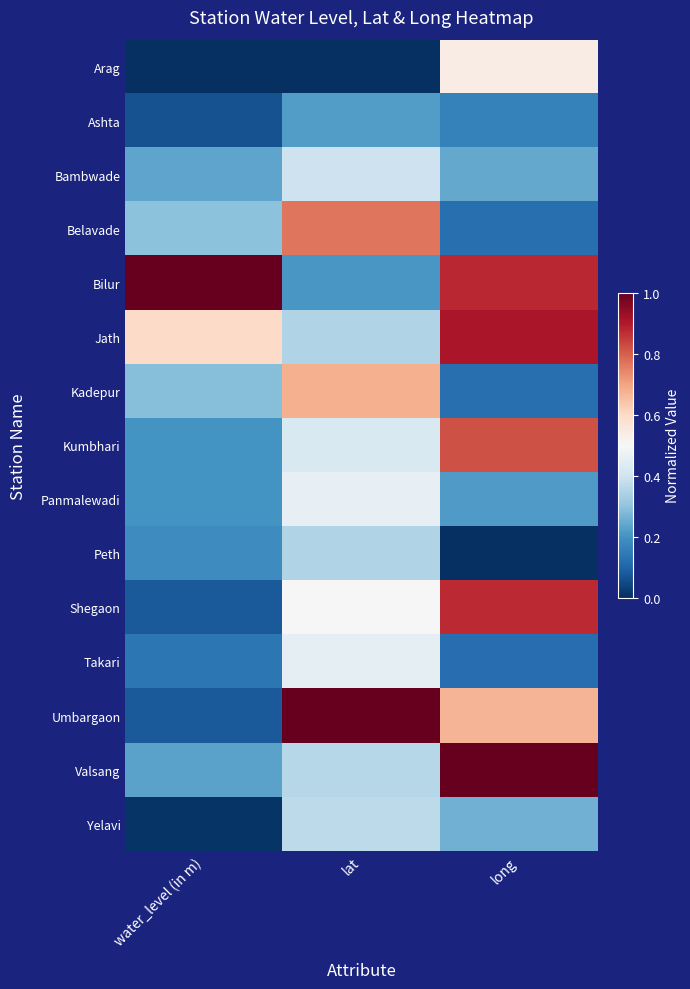

Reading left to right, extract all data points from this chart.

Arag: water_level (in m)=0.0	lat=0.0	long=0.5
Ashta: water_level (in m)=0.1	lat=0.2	long=0.2
Bambwade: water_level (in m)=0.2	lat=0.4	long=0.2
Belavade: water_level (in m)=0.3	lat=0.8	long=0.1
Bilur: water_level (in m)=1.0	lat=0.2	long=0.9
Jath: water_level (in m)=0.6	lat=0.3	long=0.9
Kadepur: water_level (in m)=0.3	lat=0.7	long=0.1
Kumbhari: water_level (in m)=0.2	lat=0.4	long=0.8
Panmalewadi: water_level (in m)=0.2	lat=0.5	long=0.2
Peth: water_level (in m)=0.2	lat=0.3	long=0.0
Shegaon: water_level (in m)=0.1	lat=0.5	long=0.9
Takari: water_level (in m)=0.1	lat=0.5	long=0.1
Umbargaon: water_level (in m)=0.1	lat=1.0	long=0.7
Valsang: water_level (in m)=0.2	lat=0.4	long=1.0
Yelavi: water_level (in m)=0.0	lat=0.4	long=0.3